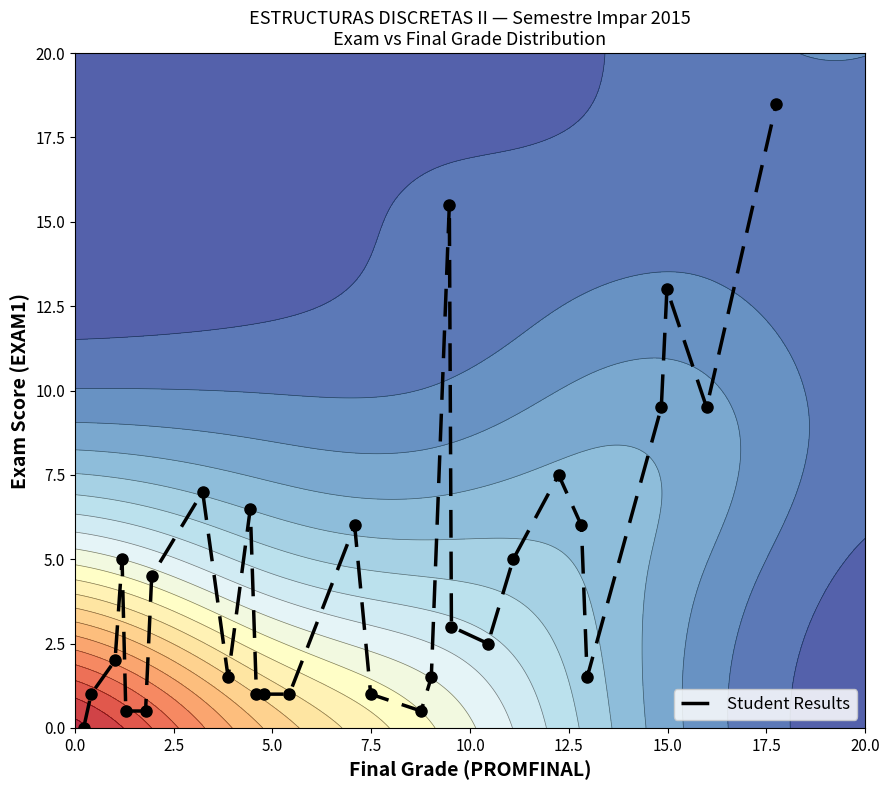

How many values are above zero?

27